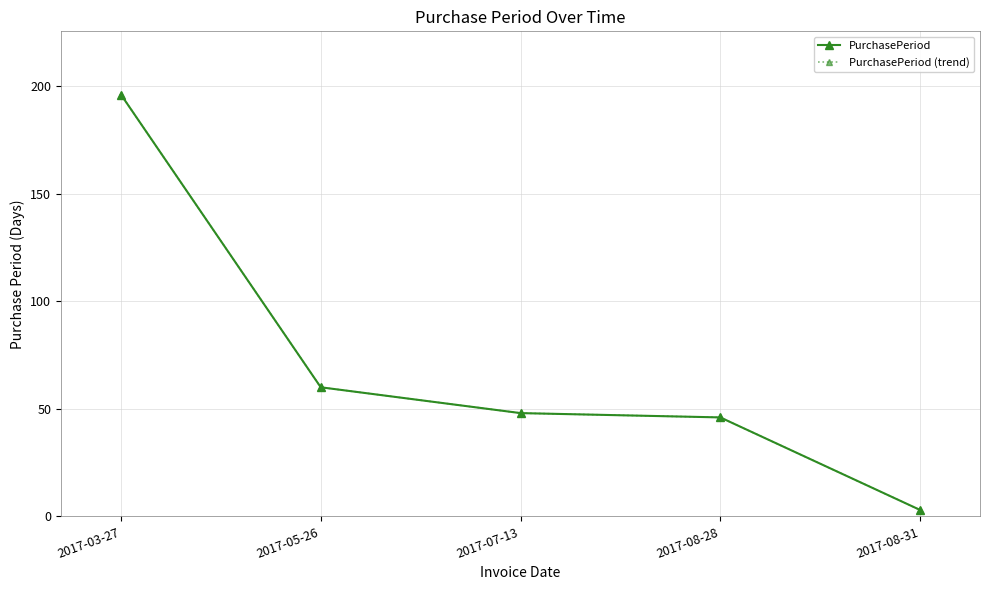

Reading left to right, what are all the values shown in this chart?

PurchasePeriod: 2017-03-27=196	2017-05-26=60	2017-07-13=48	2017-08-28=46	2017-08-31=3
PurchasePeriod (trend): 2017-03-27=196	2017-05-26=60	2017-07-13=48	2017-08-28=46	2017-08-31=3